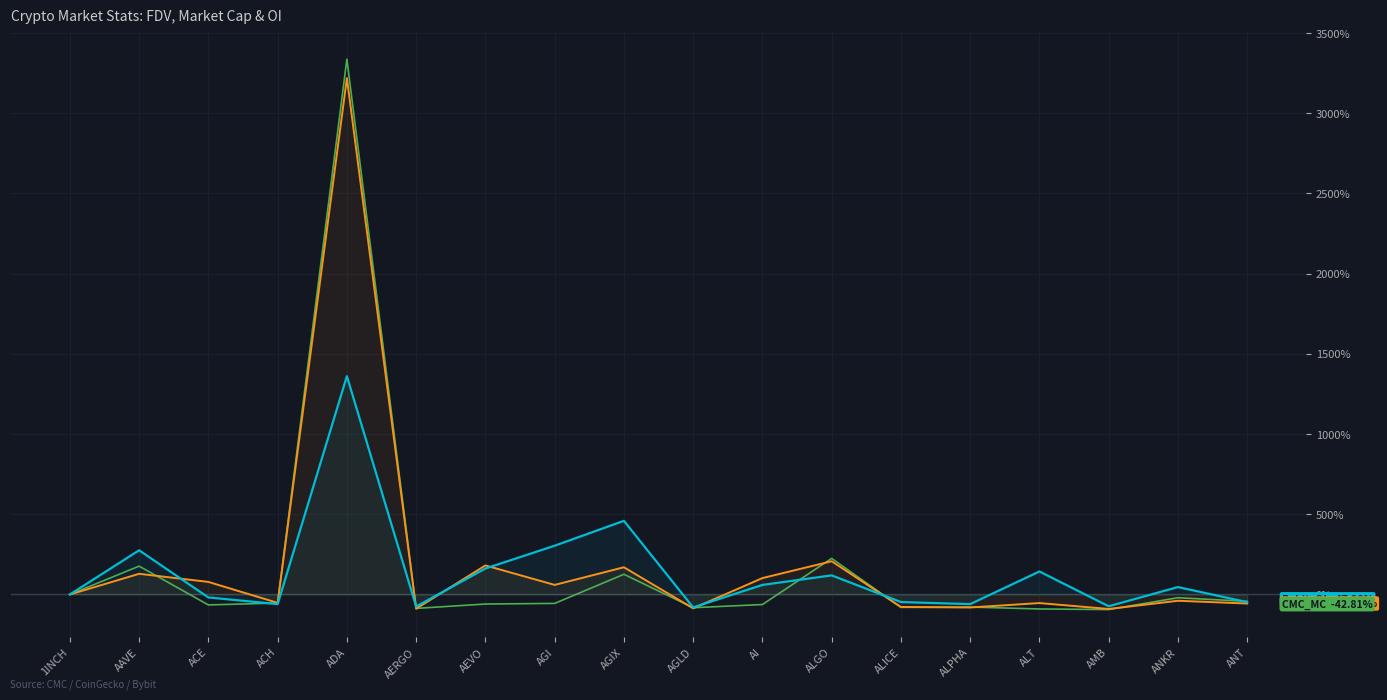

What is the value of the CMC_MarketCap point at the 18th from the left?

-42.8